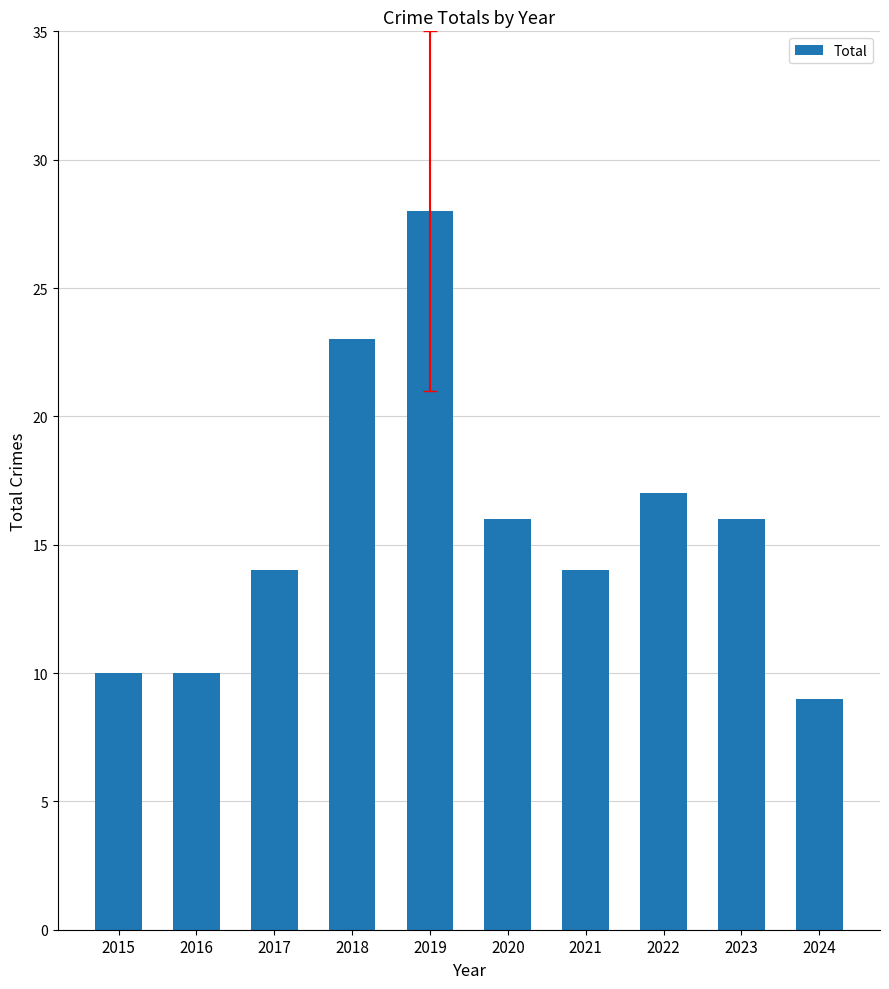

Reading right to left, extract all data points from this chart.

9	16	17	14	16	28	23	14	10	10